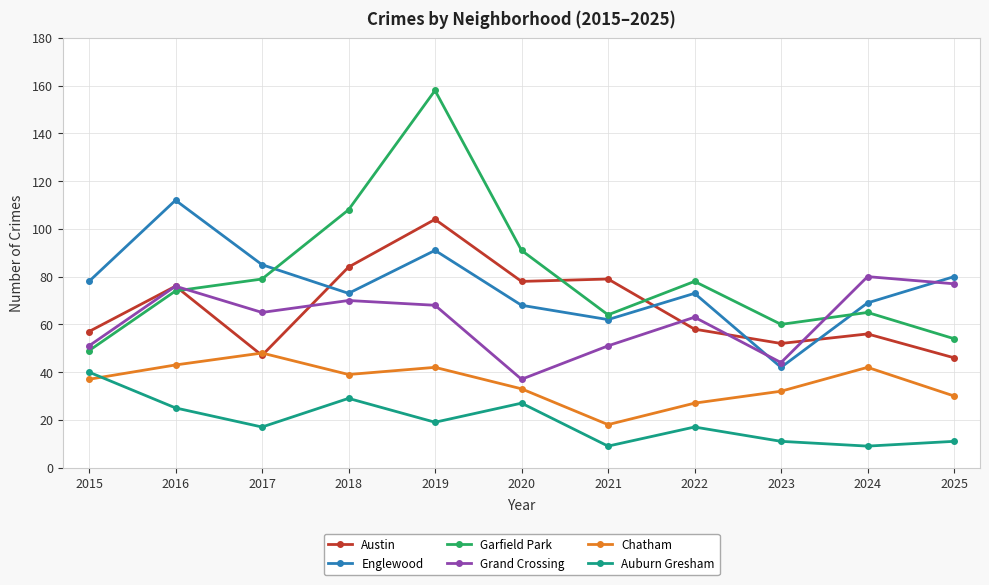

List the series in order of their peak value, lowest first.

Auburn Gresham, Chatham, Grand Crossing, Austin, Englewood, Garfield Park